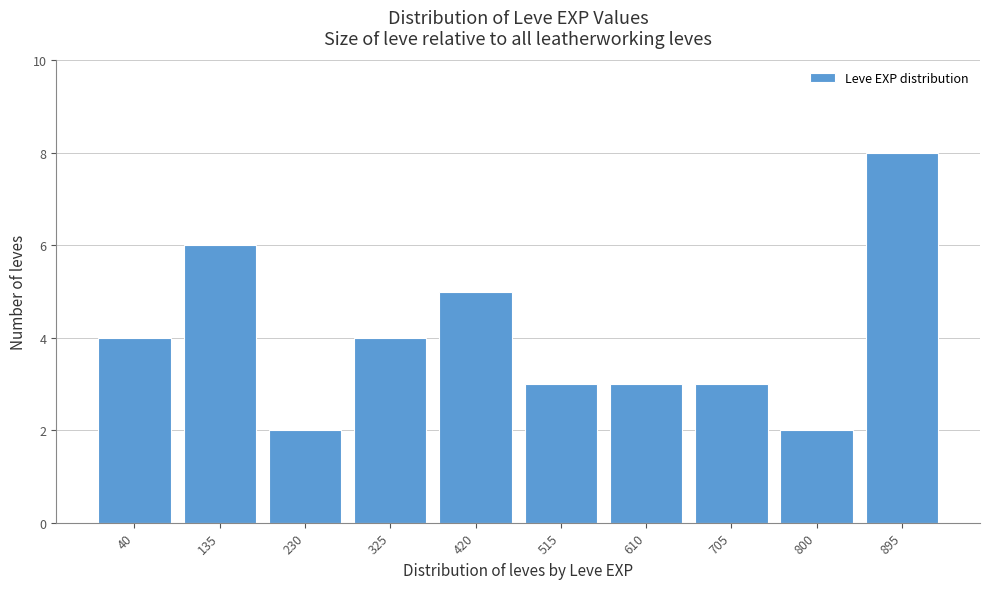

Reading right to left, list all the values displayed in this chart.

895=8	800=2	705=3	610=3	515=3	420=5	325=4	230=2	135=6	40=4